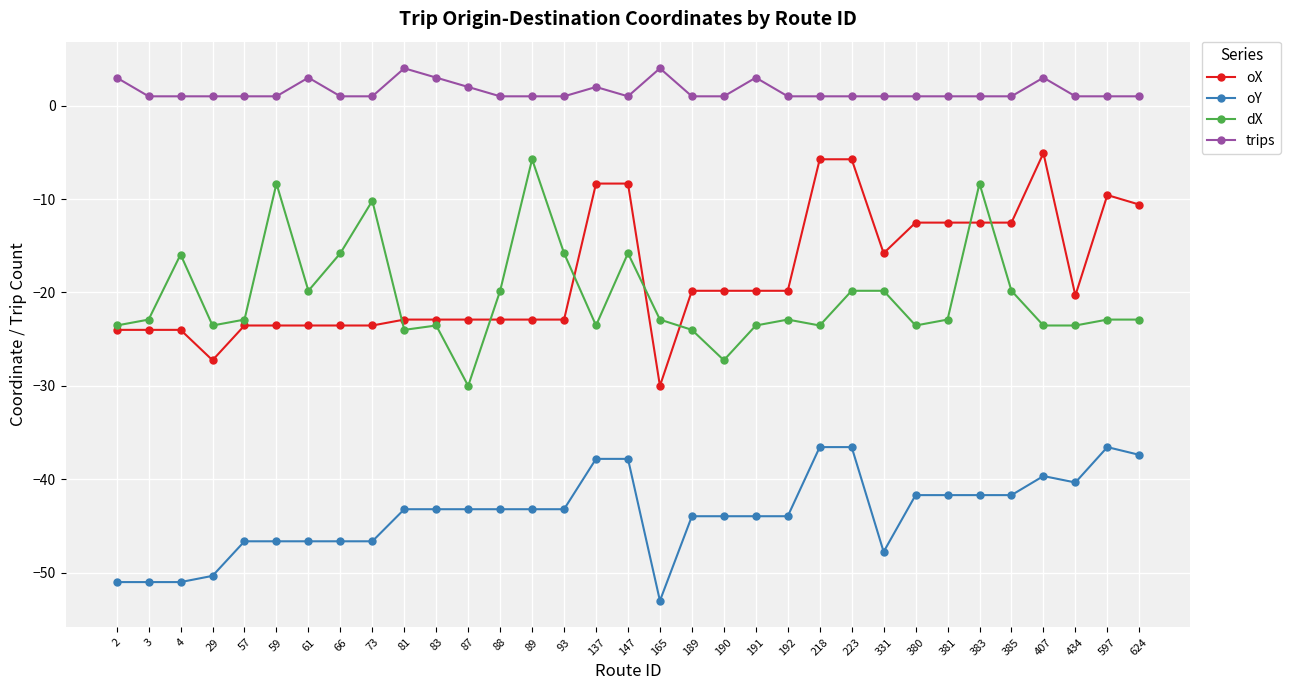

The value of trips at 192 is 1.0. True or false?

True